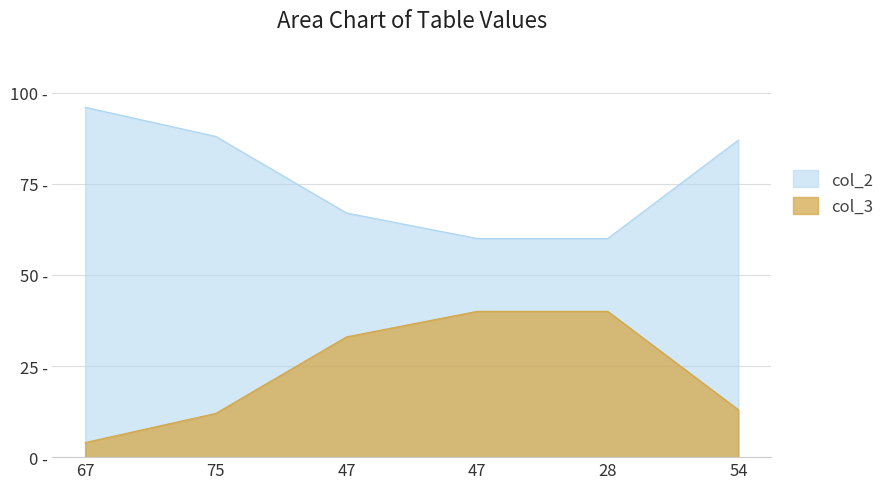

Is it true that col_3 equals 3 at 54?

False